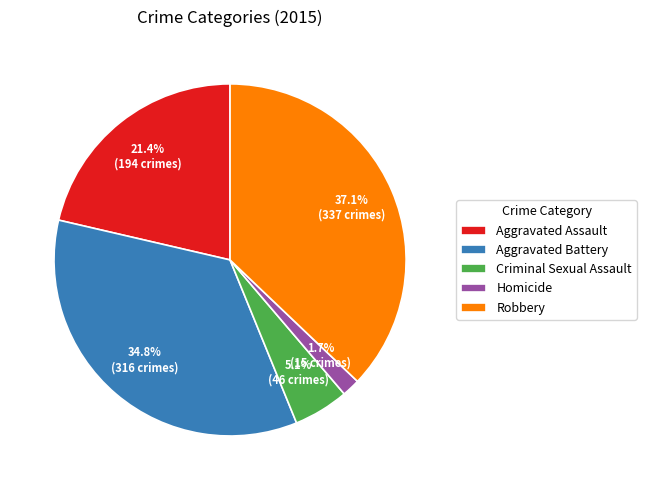

Between Aggravated Assault and Aggravated Battery, which is larger?

Aggravated Battery